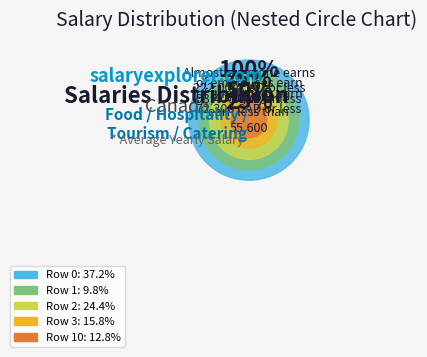

Count the number of slices in the pie.

5